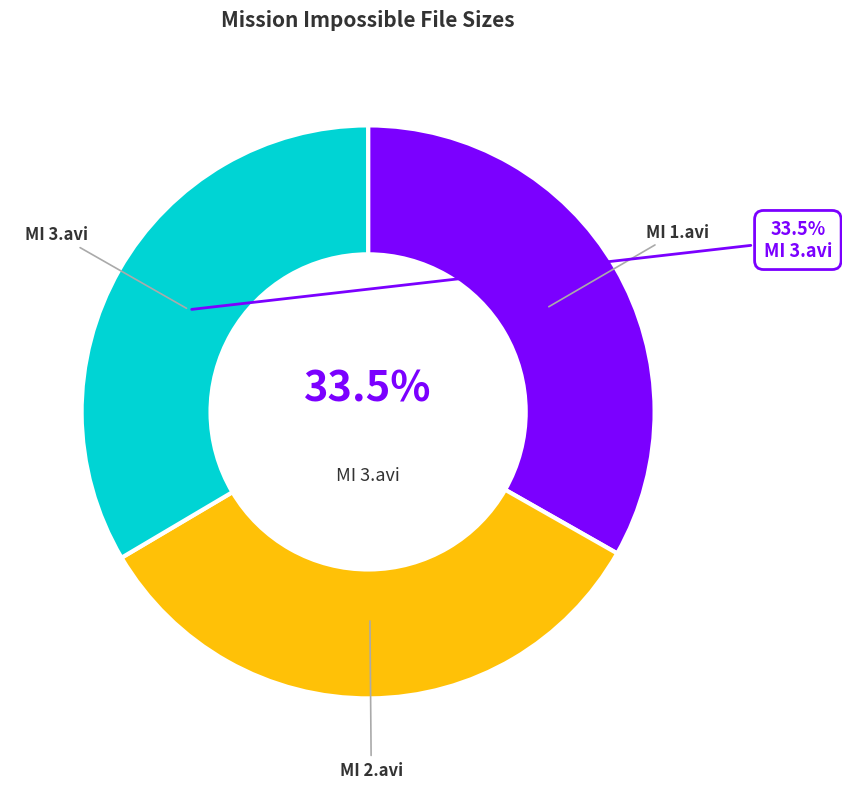

How many slices are in this pie chart?

3